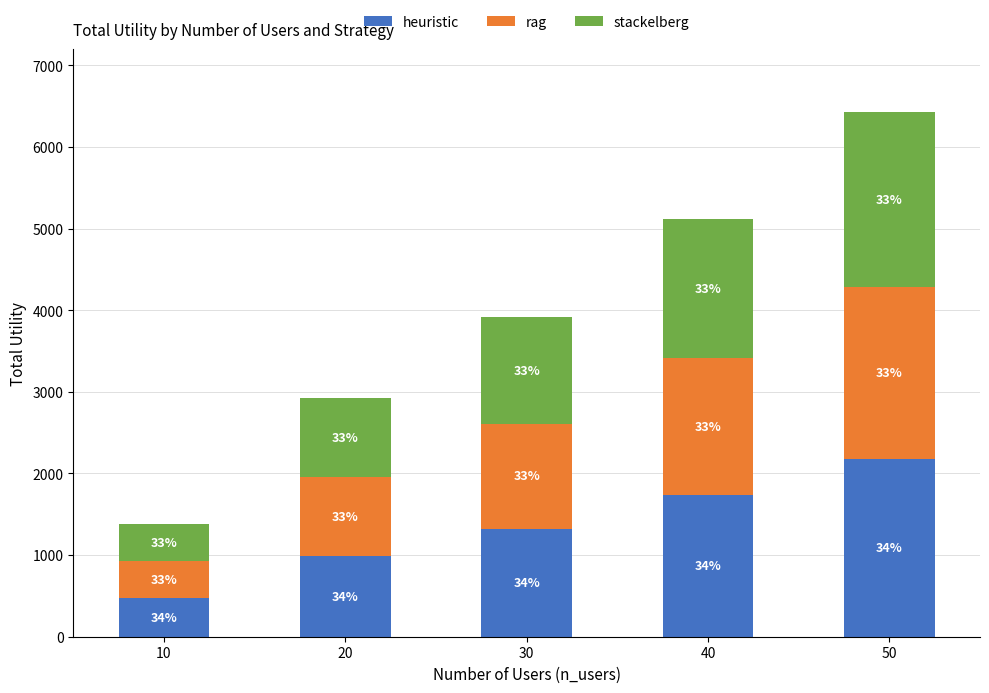

Does the chart contain any negative values?

No